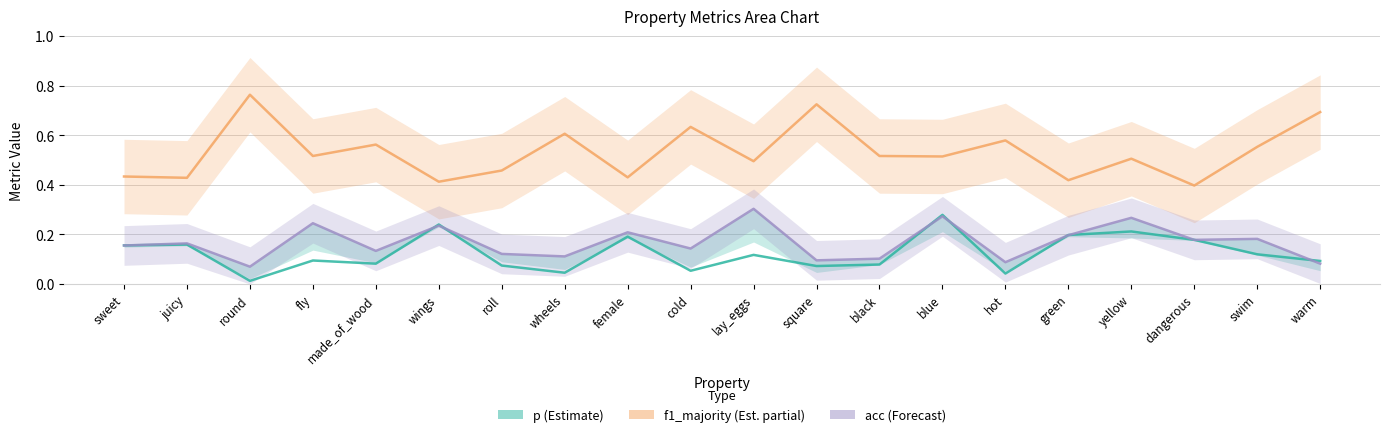

Is this an area chart (filled region under the line)?

No